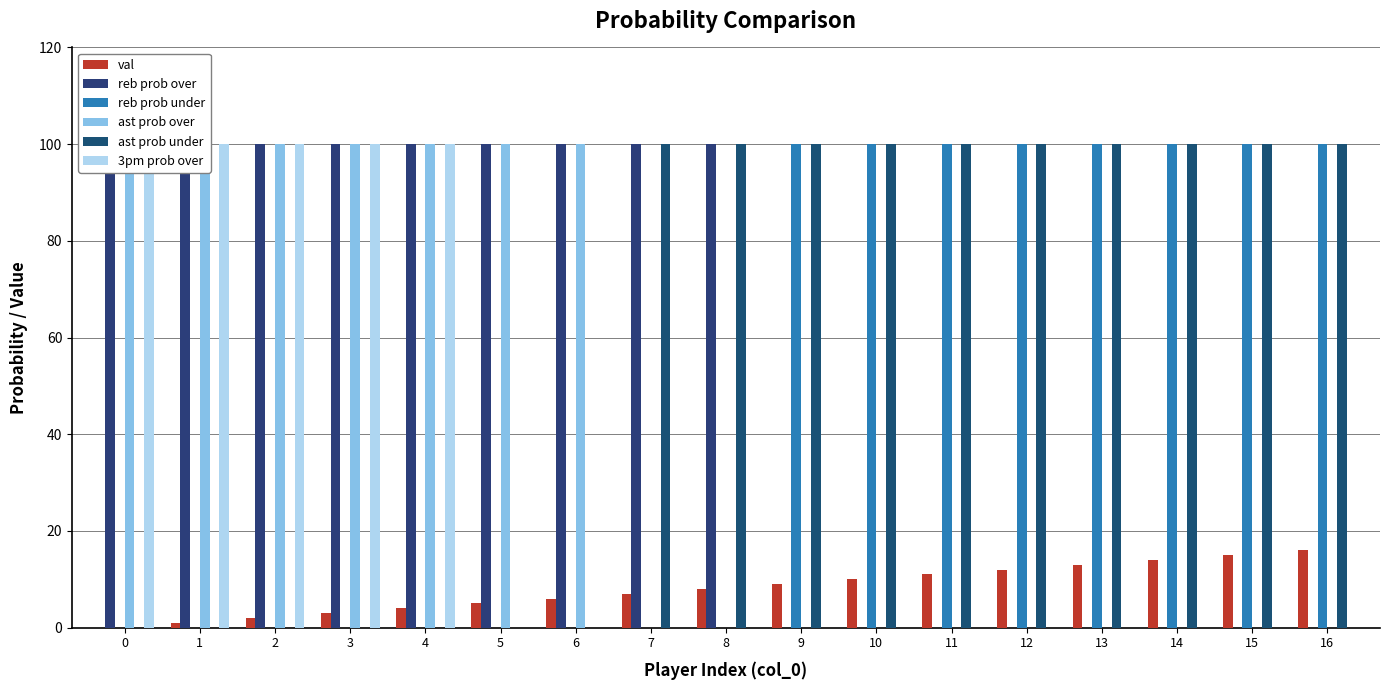

What is the difference between the val values at 2 and 7?

5